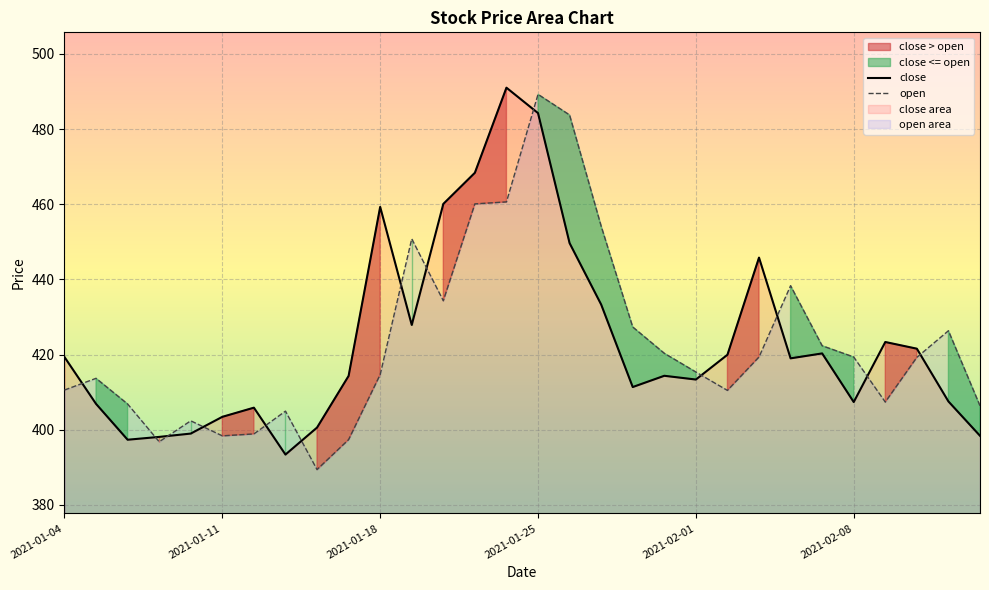

What is the highest value of the close series?

491.0